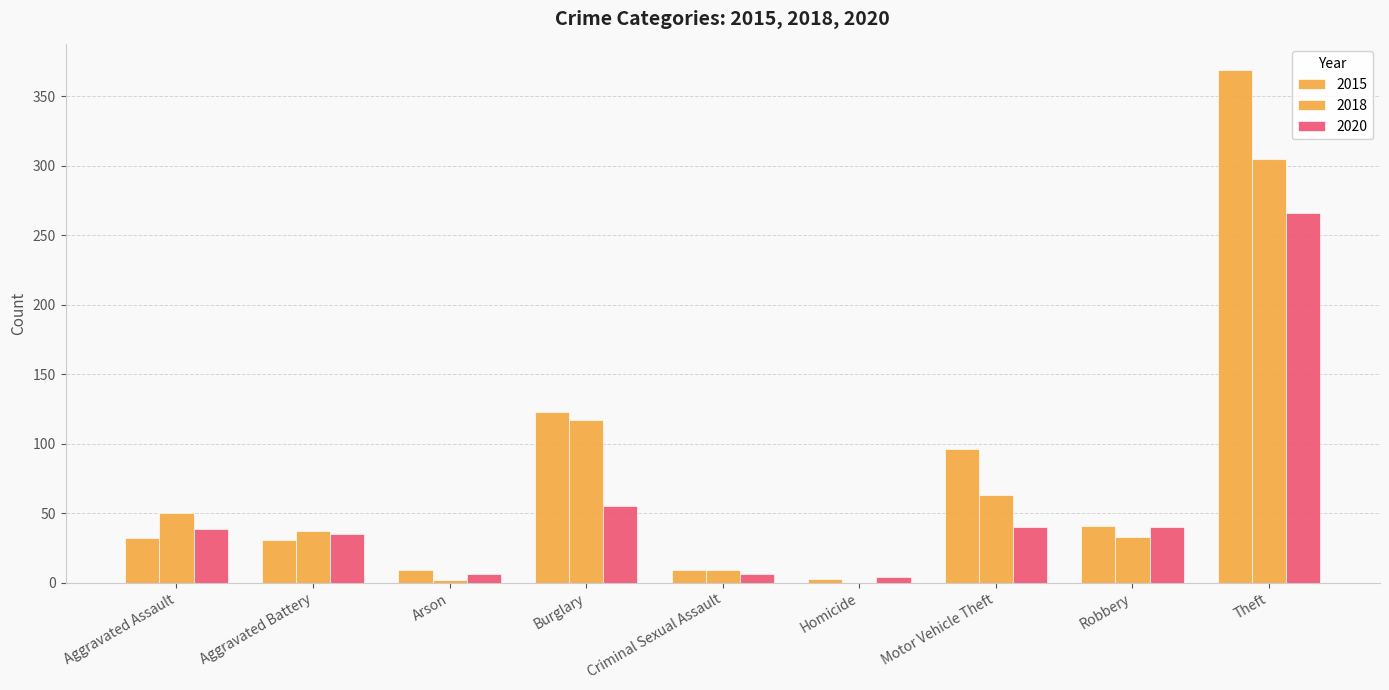

How many categories are shown in the chart?

9